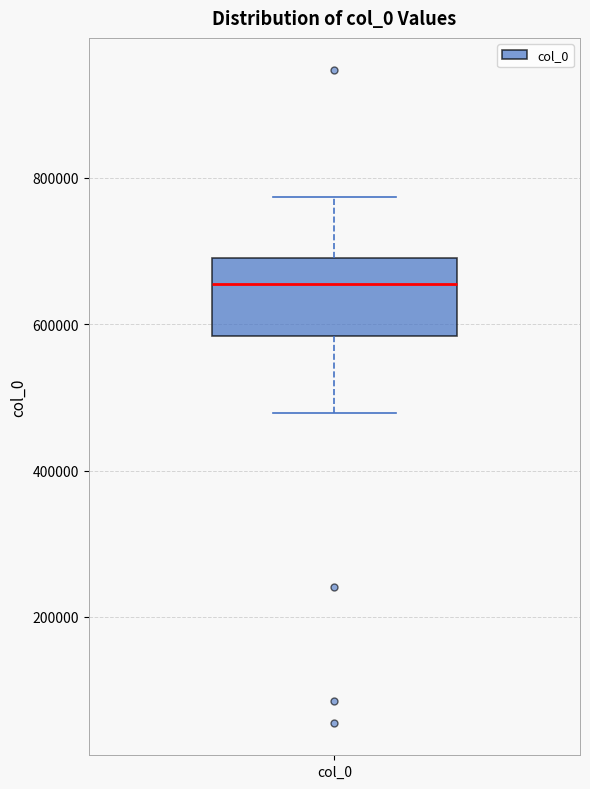

Transcribe this box plot: give where the median line is, the range the box spans, and where the two whiskers end, as read against the y-axis. The values are not printed on the chart, so give them approximately, as read against the axis.

median 660000, box 580000 to 700000, whiskers 480000 to 780000